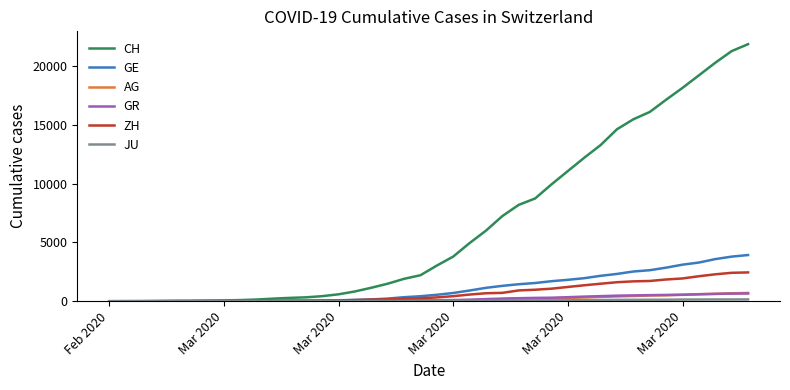

What is the maximum value shown in the chart?

21855